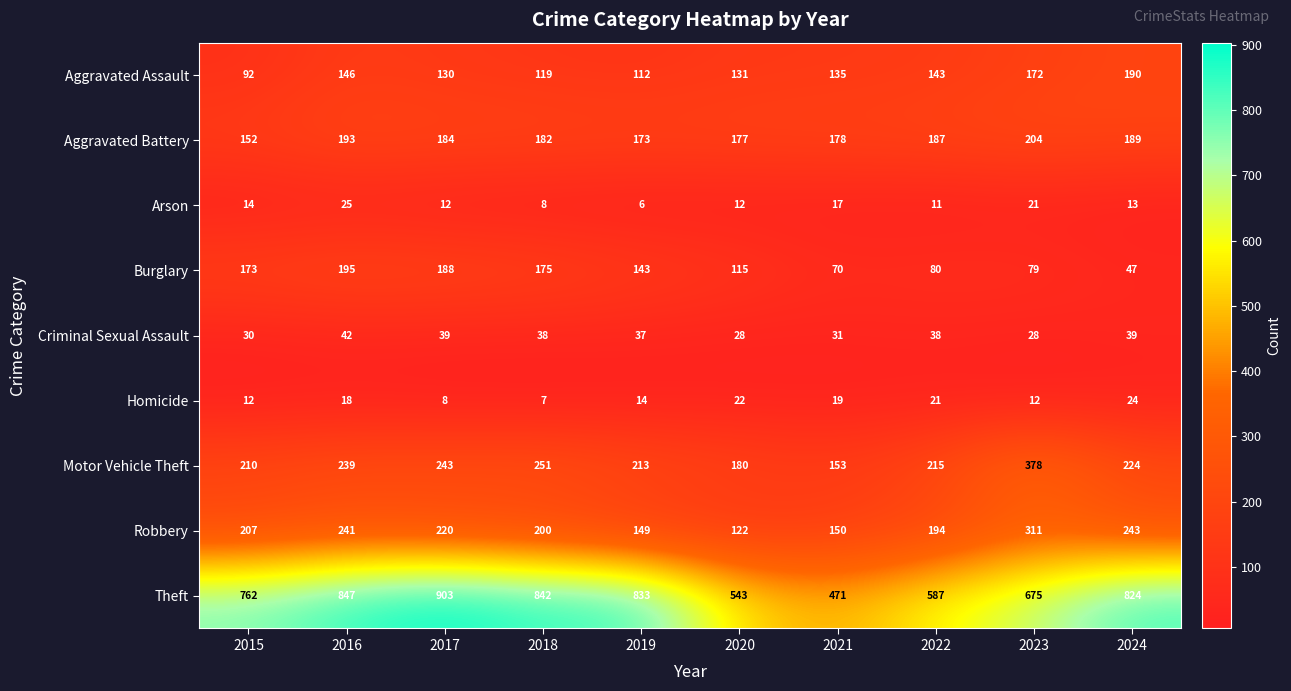

At which category does the chart reach its peak across all series?

2017